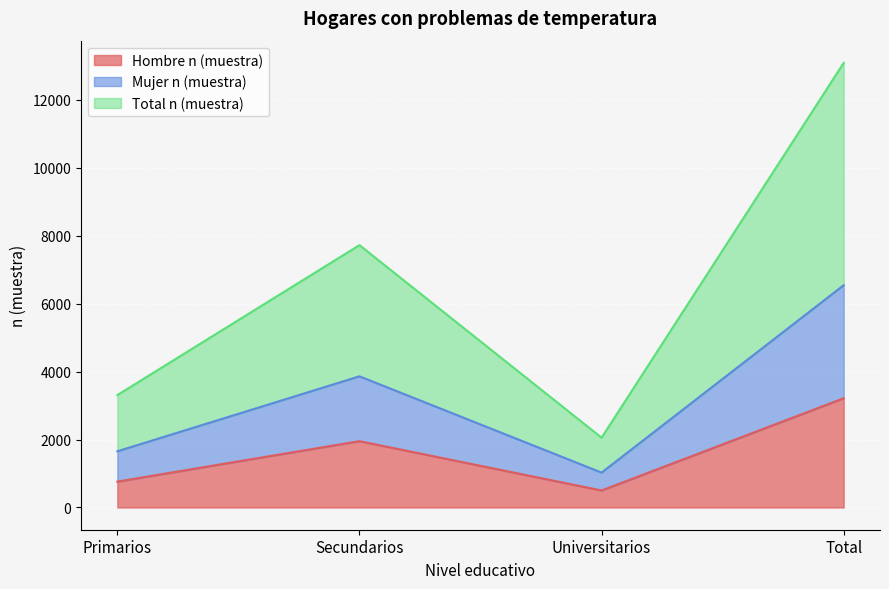

Which series has the largest total across all categories?

Total n (muestra)